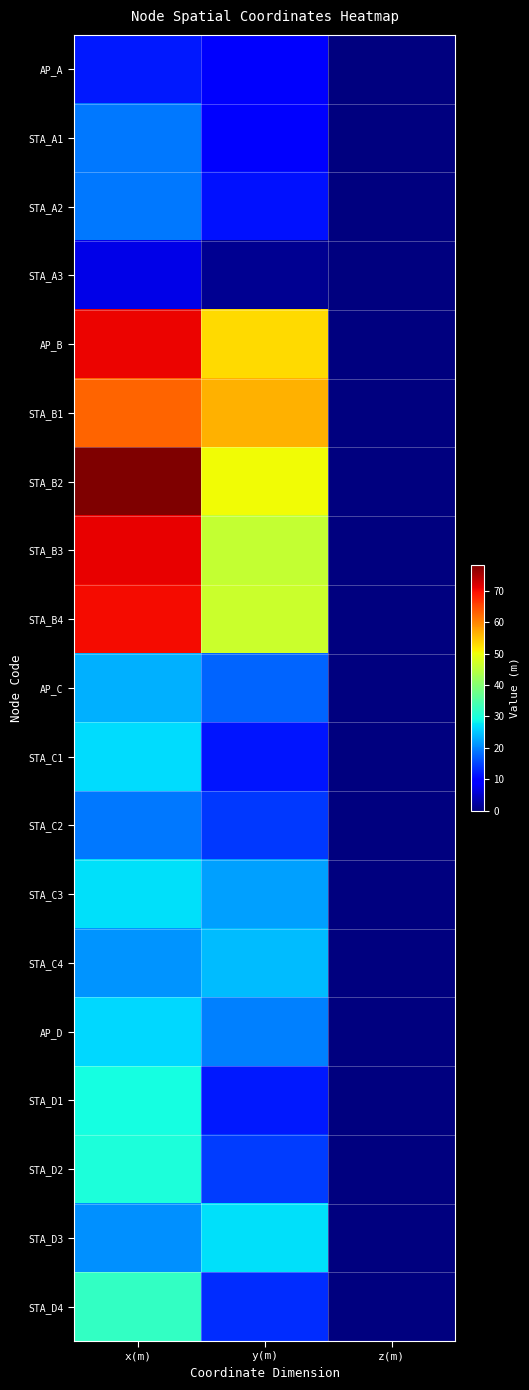

Rank the series by their maximum value, from highest to lowest.

STA_B2, STA_B3, AP_B, STA_B4, STA_B1, STA_D4, STA_D2, STA_D1, STA_D3, STA_C3, STA_C1, AP_D, STA_C4, AP_C, STA_A1, STA_A2, STA_C2, AP_A, STA_A3